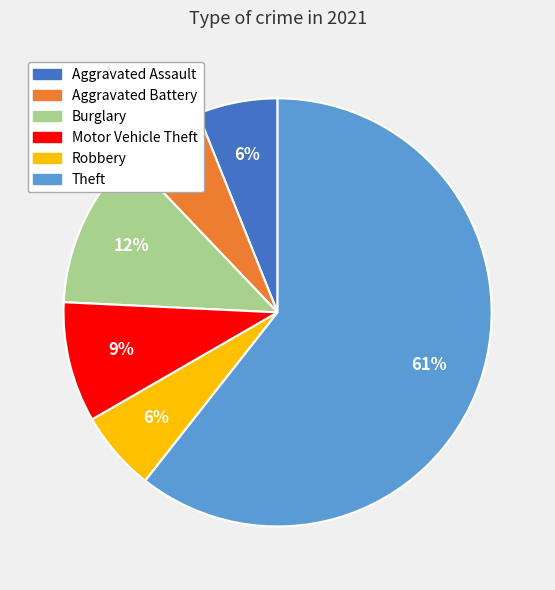

Which category has the biggest portion of the pie?

Theft